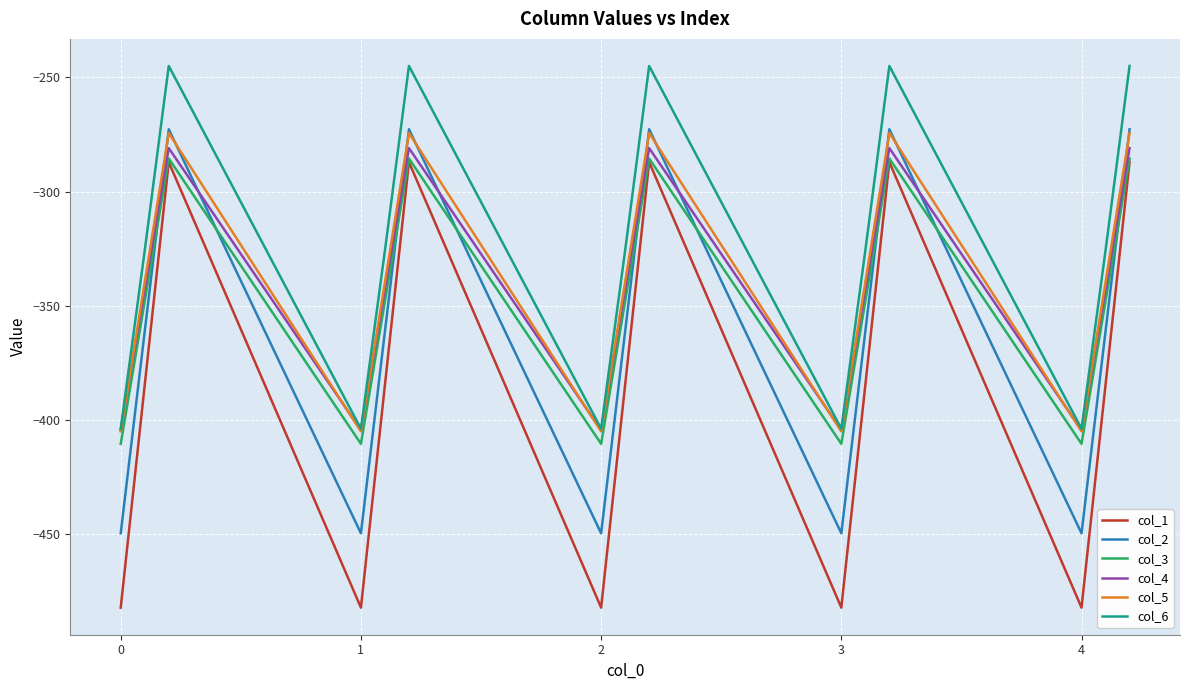

Which series has the largest total across all categories?

col_6